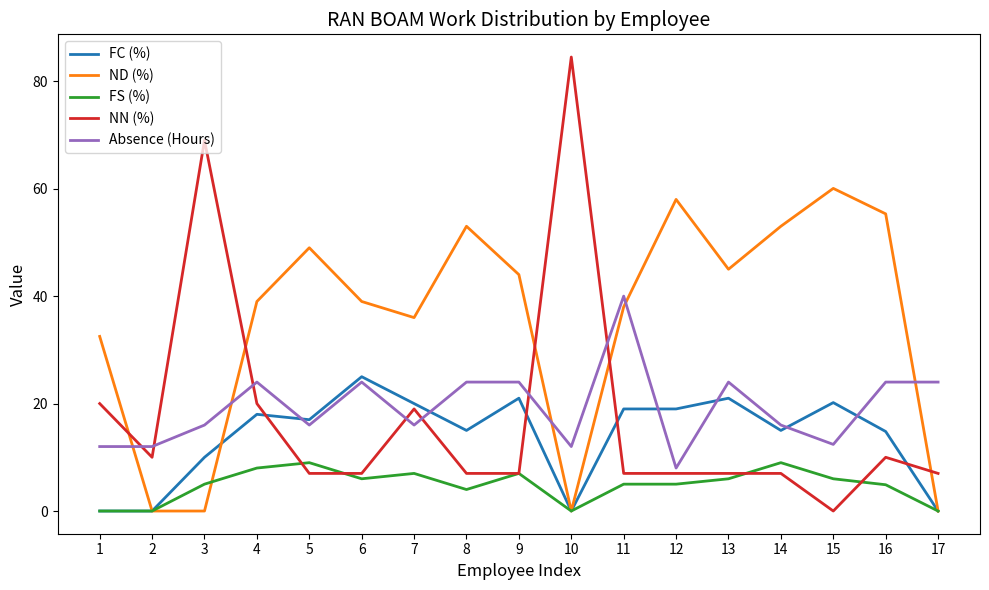

True or false: FS (%) and Absence (Hours) intersect in this chart.

False